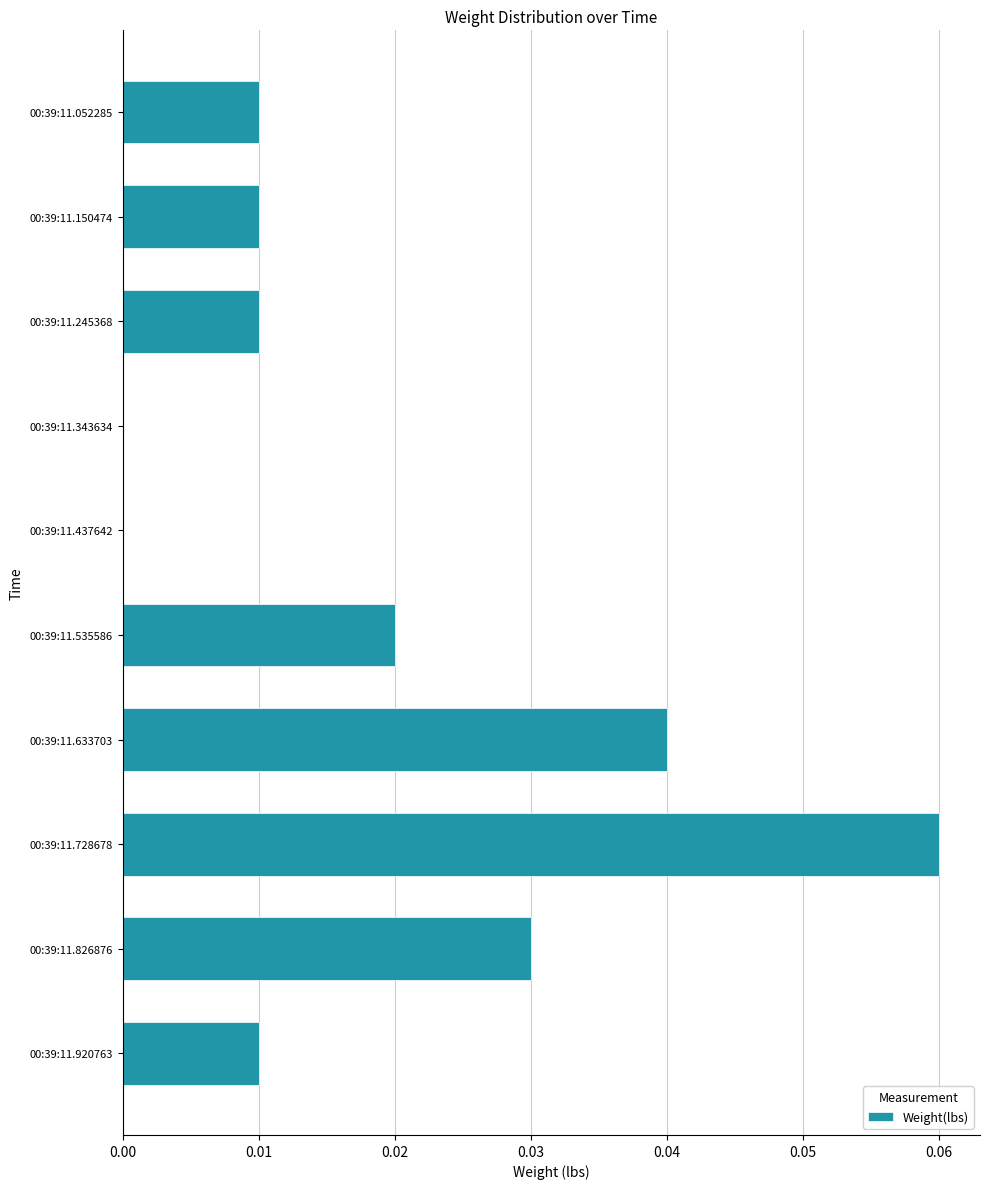

The chart shows a value of 0.0 at 00:39:11.343634. True or false?

True